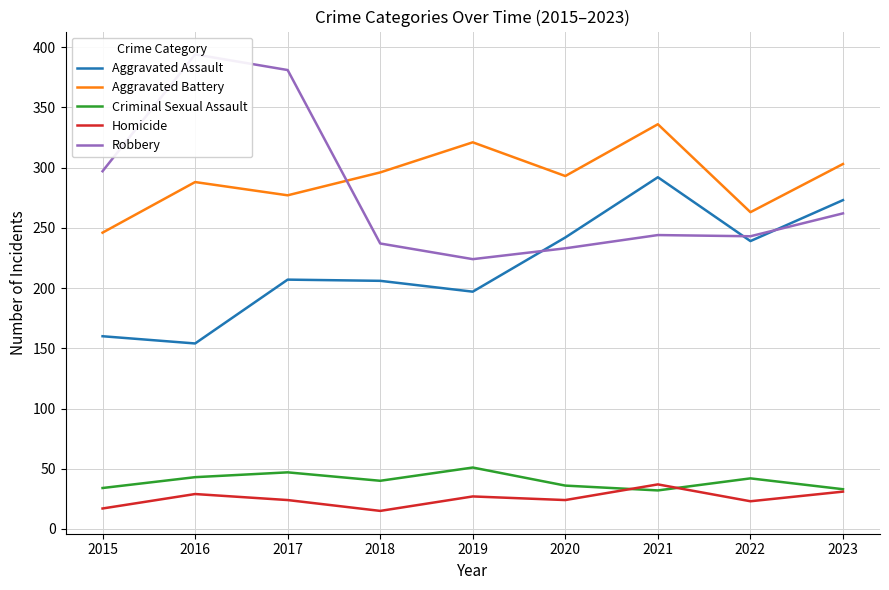

Reading left to right, extract all data points from this chart.

Aggravated Assault: 160	154	207	206	197	242	292	239	273
Aggravated Battery: 246	288	277	296	321	293	336	263	303
Criminal Sexual Assault: 34	43	47	40	51	36	32	42	33
Homicide: 17	29	24	15	27	24	37	23	31
Robbery: 297	394	381	237	224	233	244	243	262